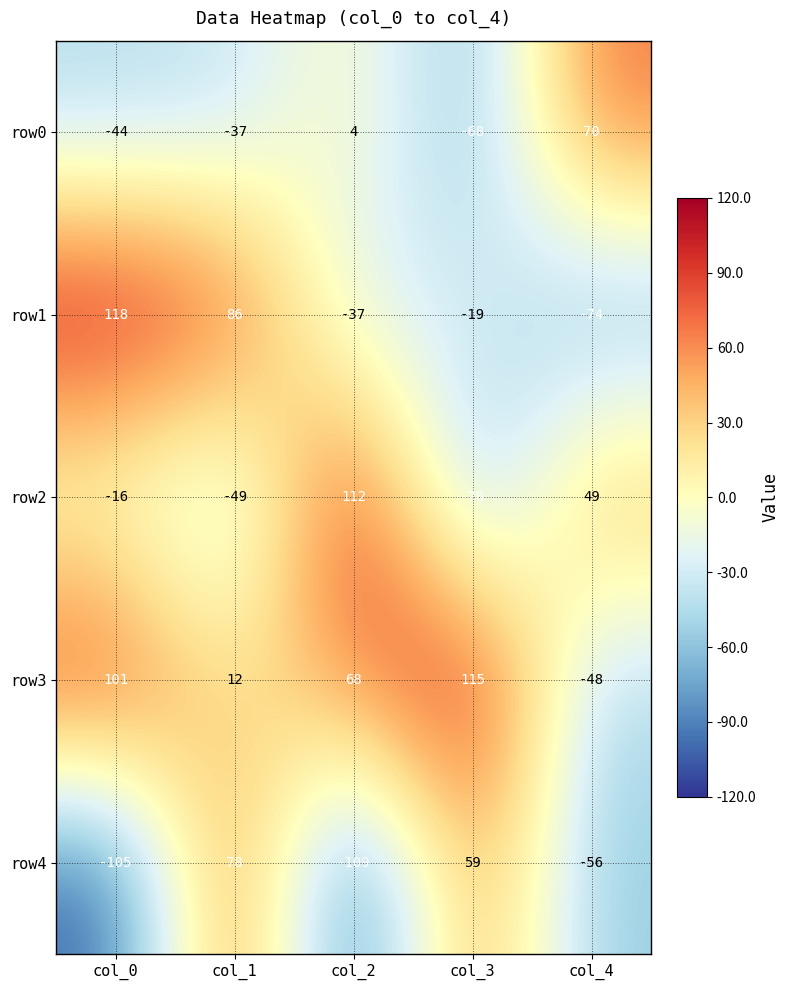

Which series has the largest range (max minus min)?

row1